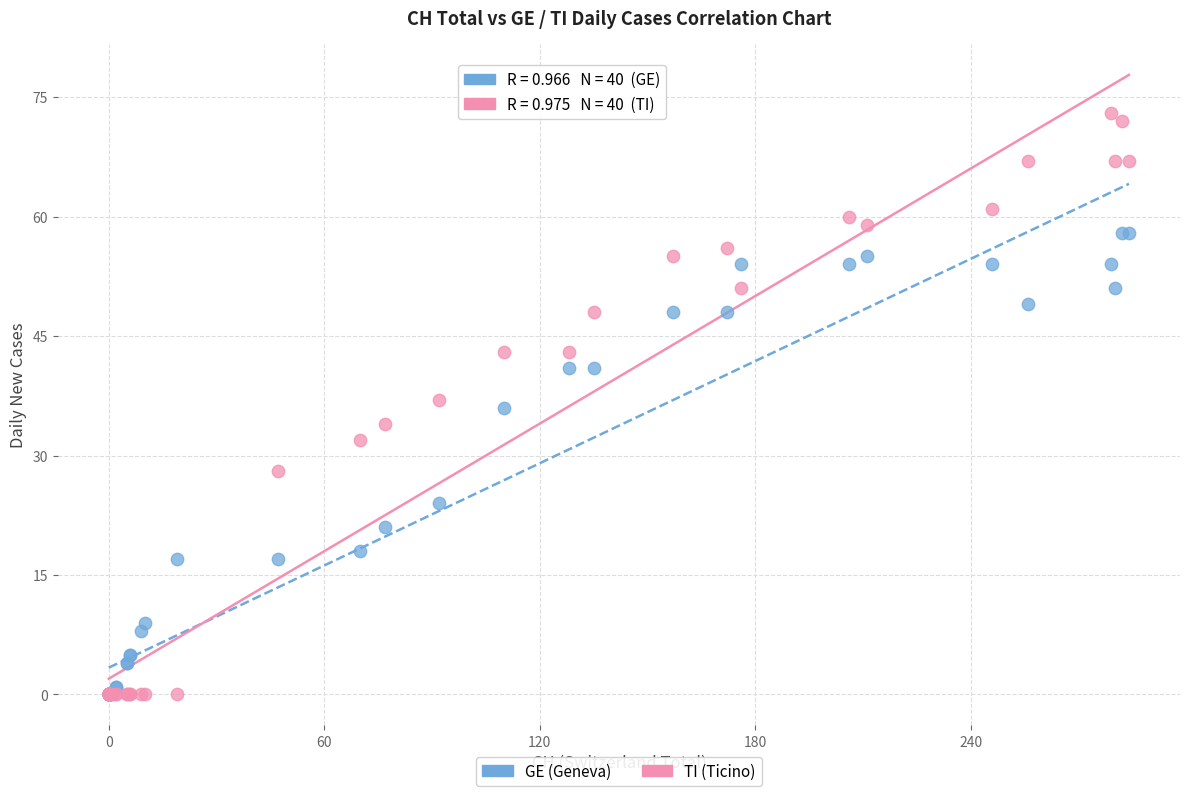

What are all the series names shown in the legend?

GE (Geneva), TI (Ticino)